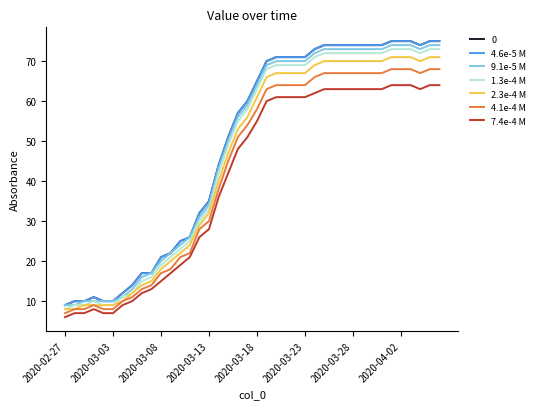

What is the average value of the 7.4e-4 M series?

41